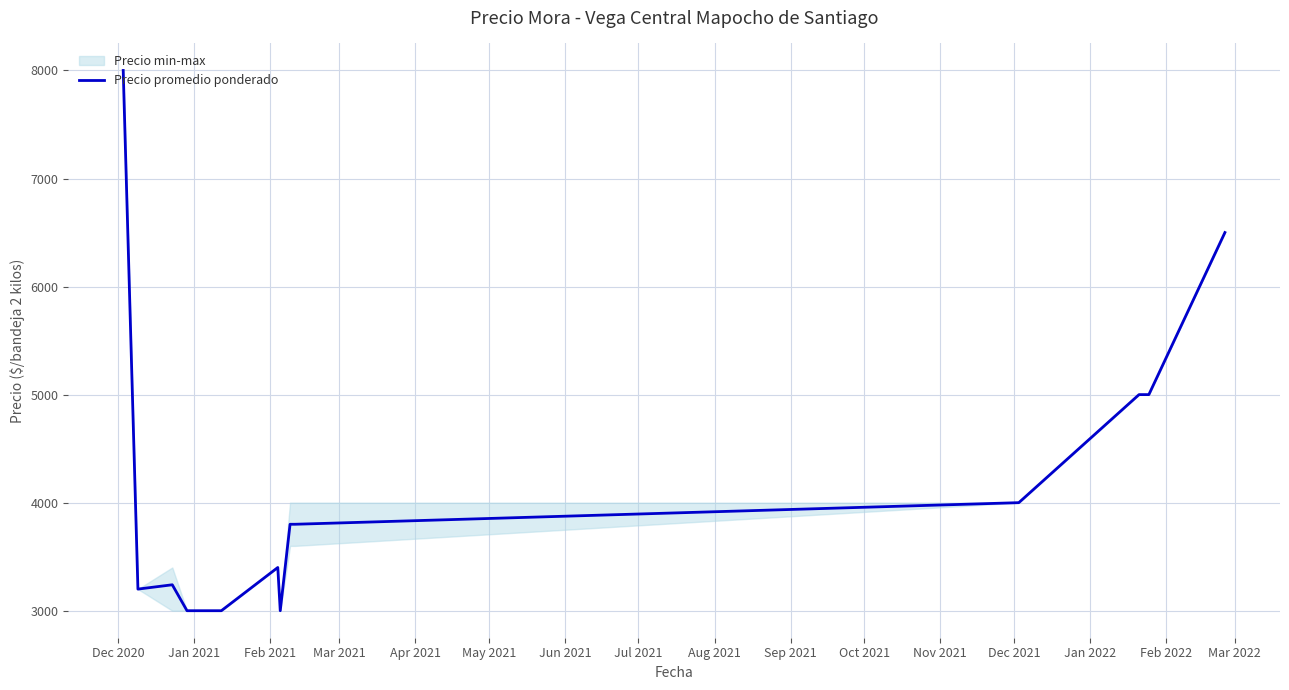

What is the minimum value for Precio promedio ponderado?

3000